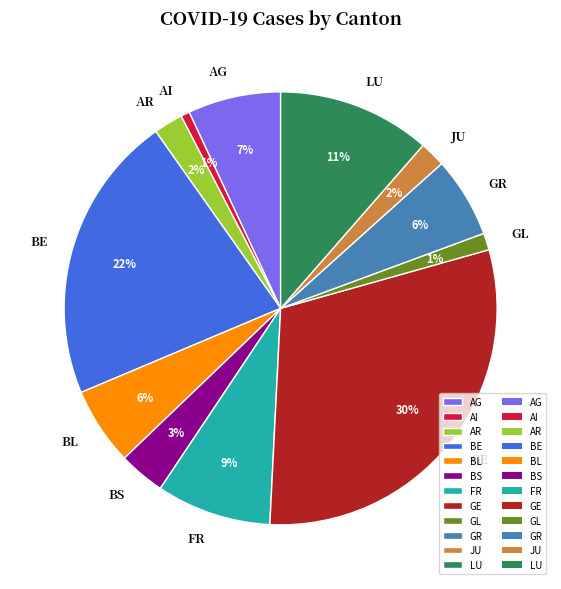

To the nearest percent, what is the combined percentage of AR and GR?

8%